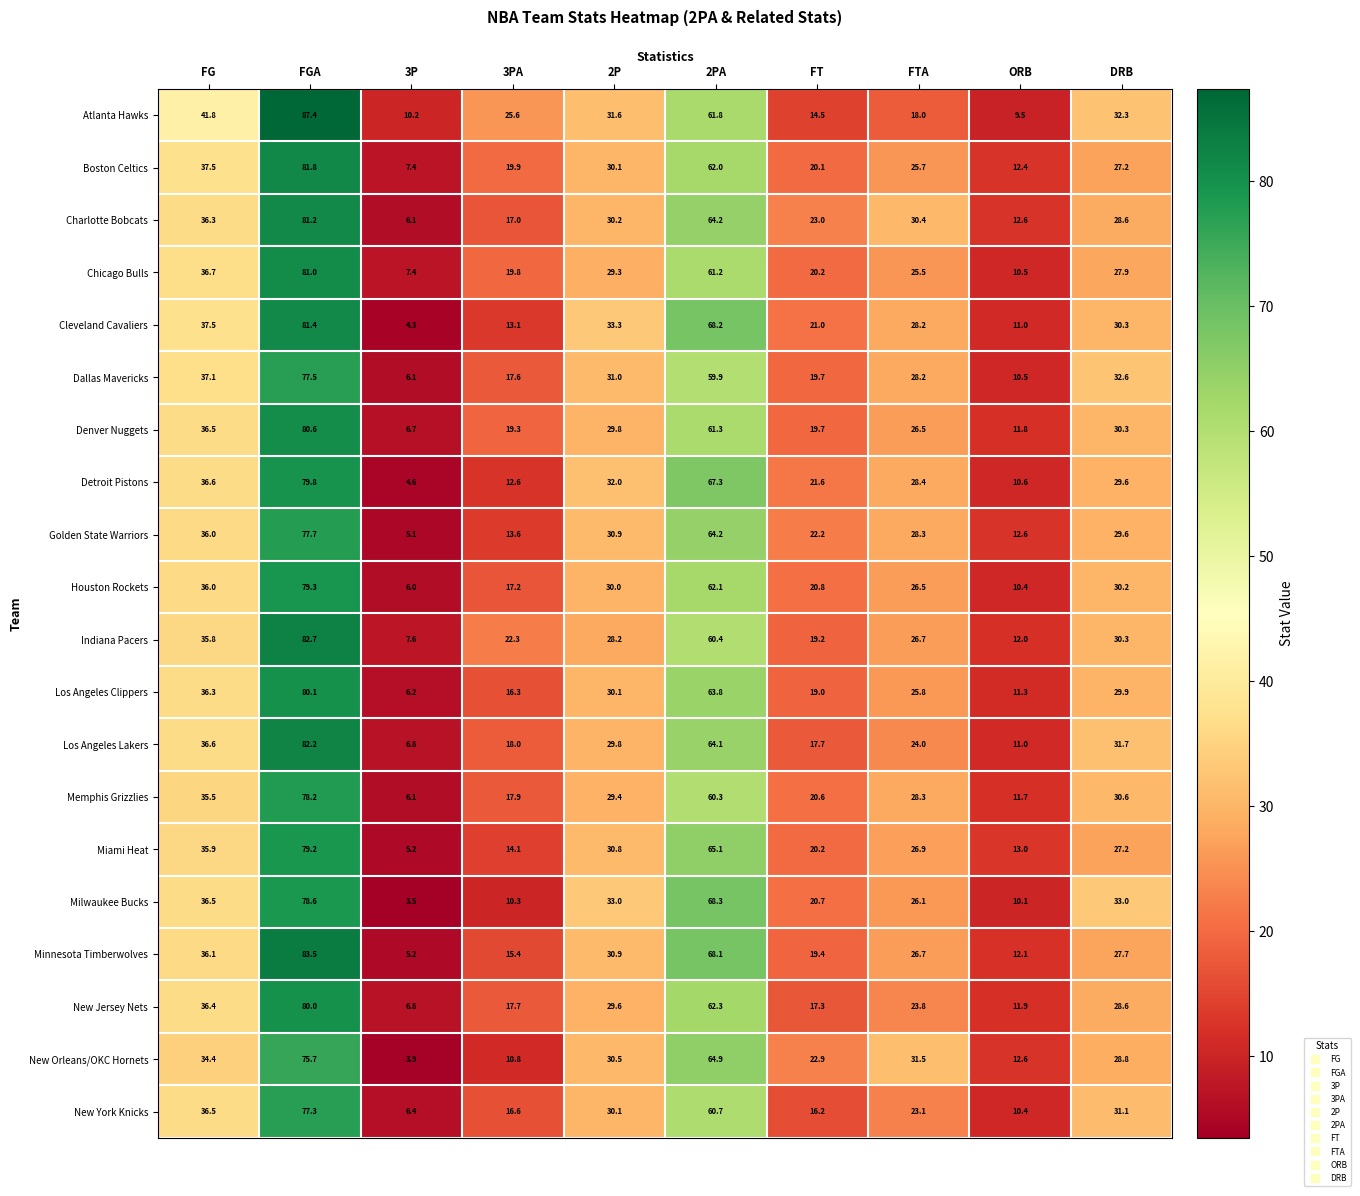

What is the smallest value displayed?

3.5